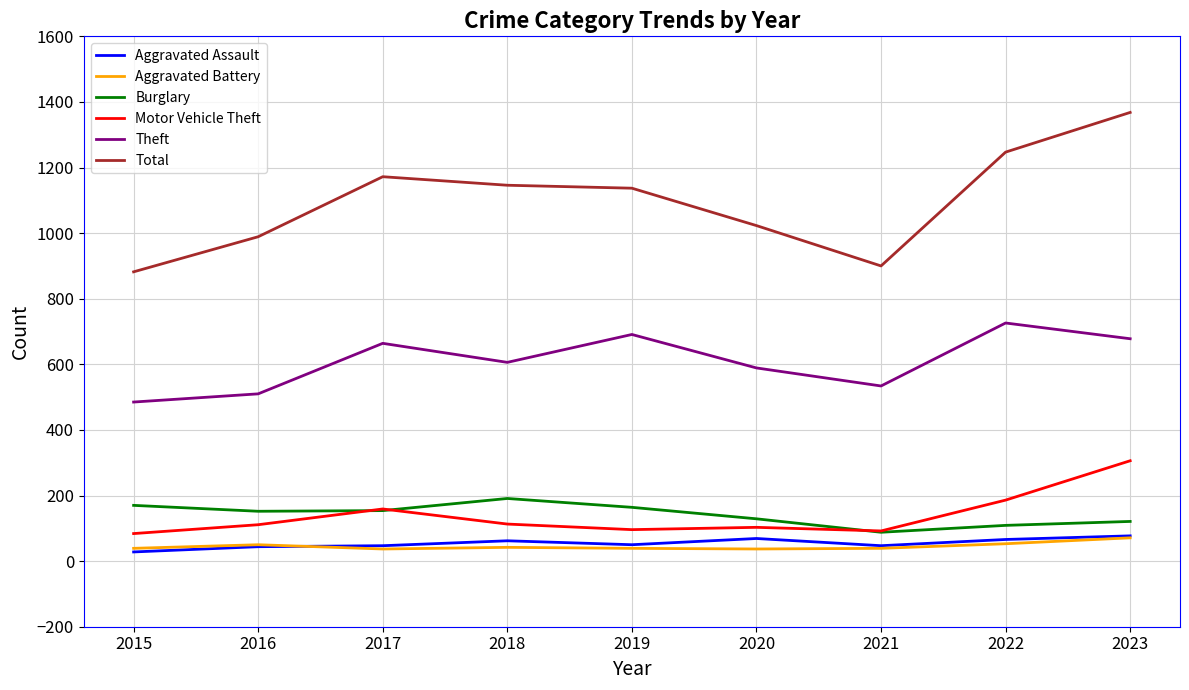

Read the Aggravated Assault value at 2015.

28